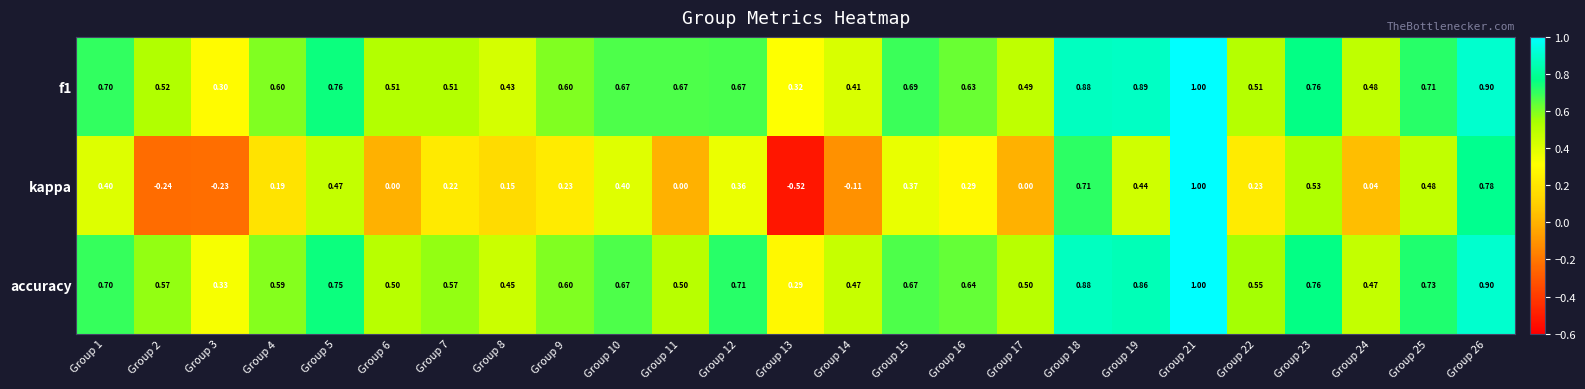

Which label corresponds to the largest value in the chart?

Group 21